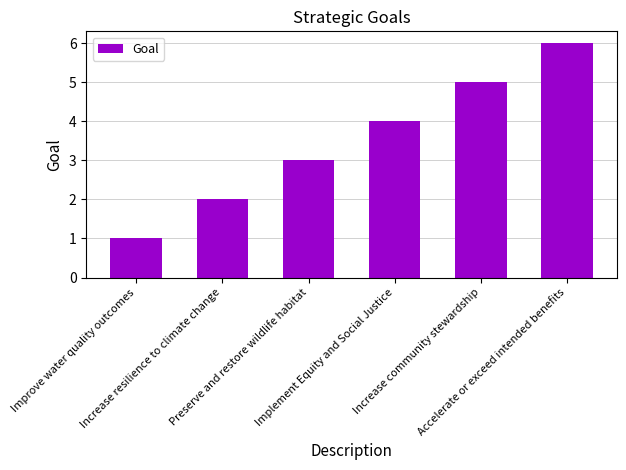

What is the label of the 1st bar from the right?

Accelerate or exceed intended benefits